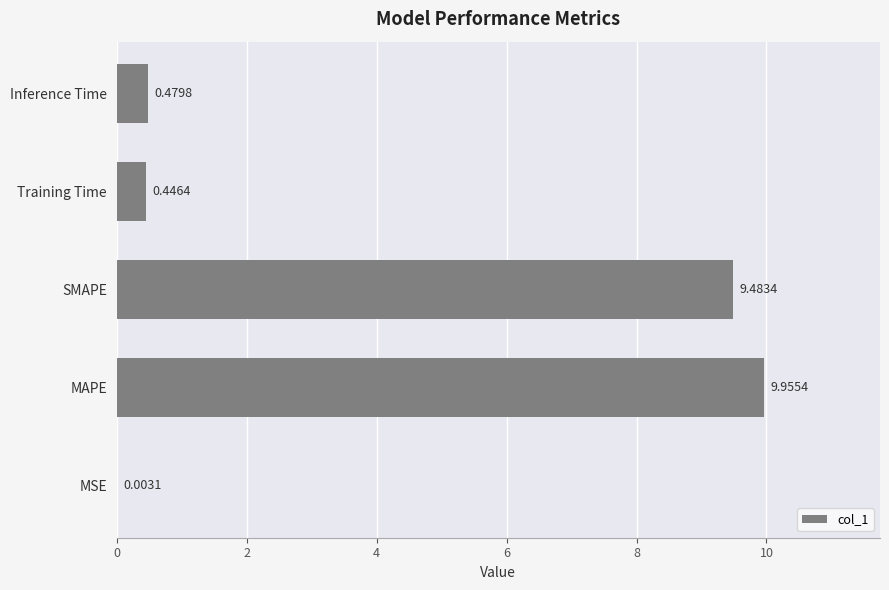

At which label is the value closest to 4?

Inference Time